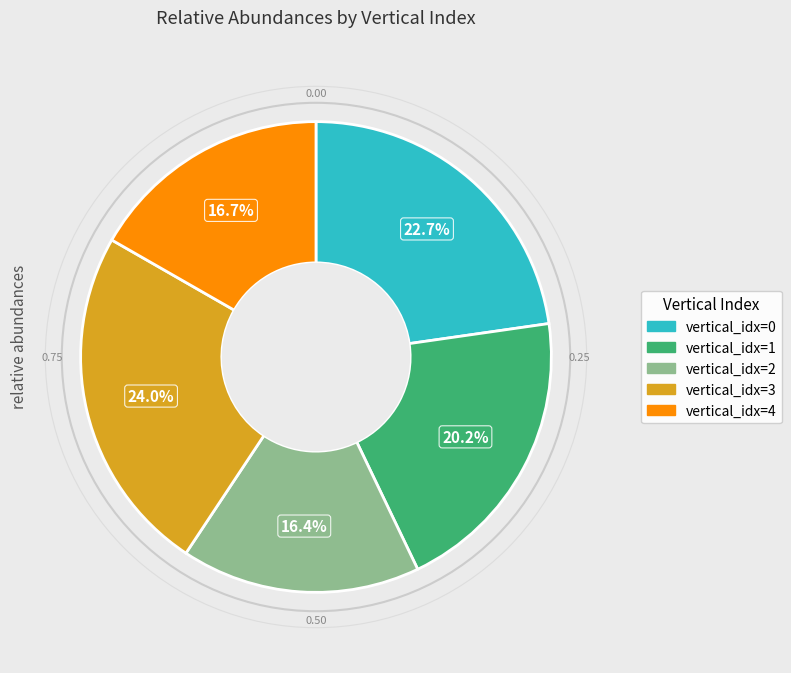

Is there a majority slice in this chart?

No